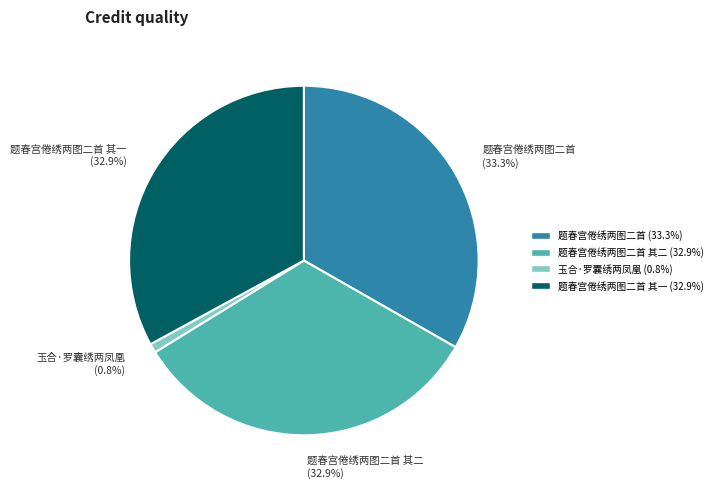

Which category has the smallest portion of the pie?

玉合·罗囊绣两凤凰